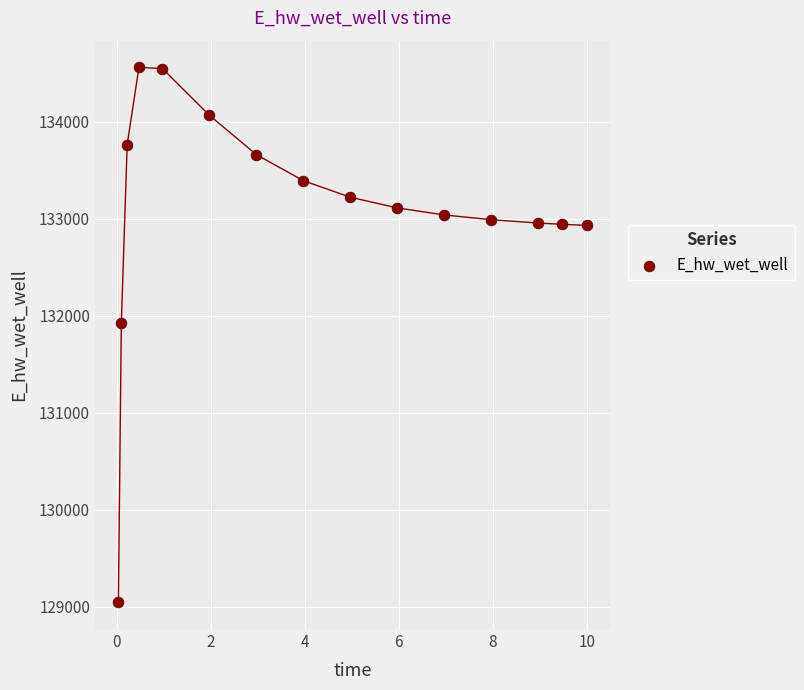

What Y value in the scatter plot is closest to 131804?

131924.3